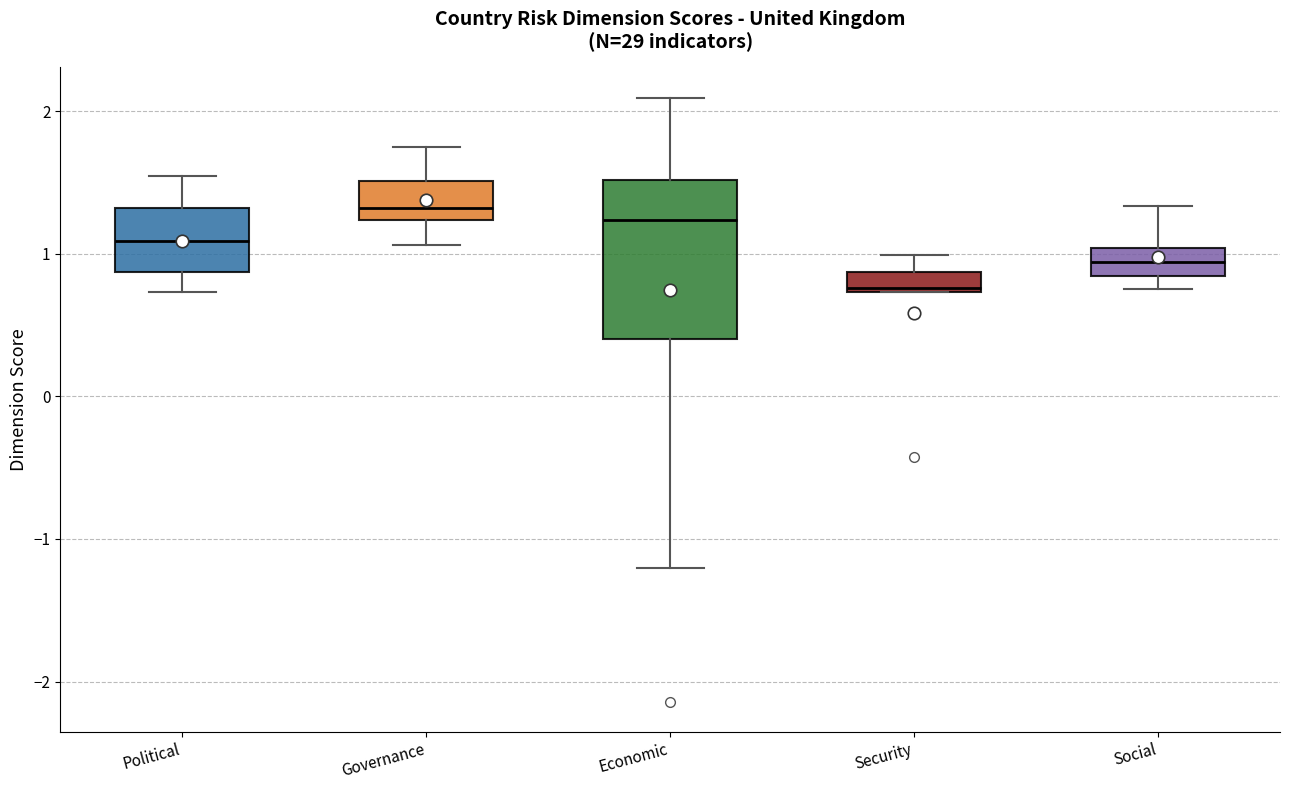

Which box is the tallest, from its lower edge to its upper edge?

Economic